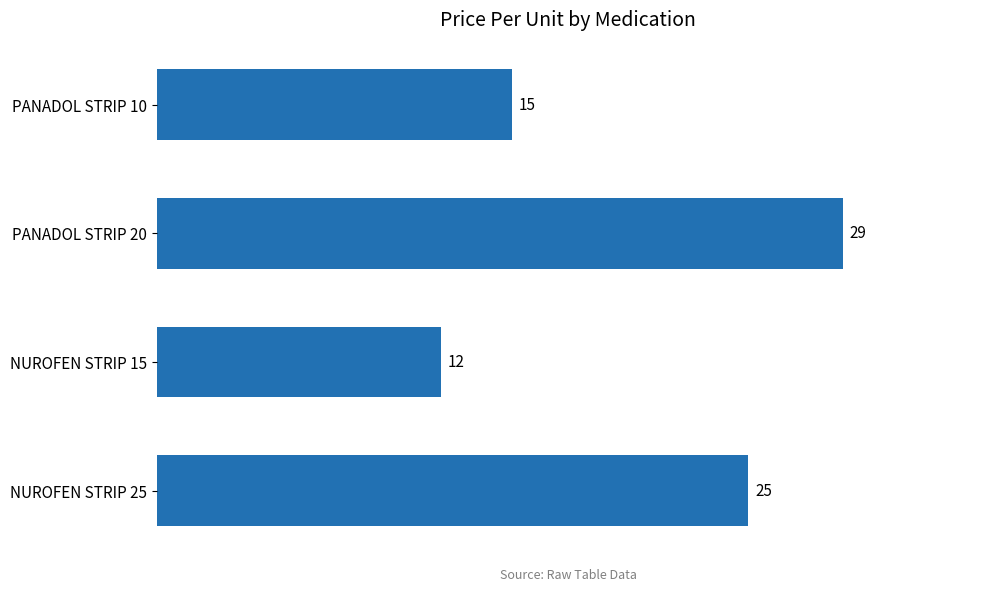

What is the difference between the maximum and minimum values?

17